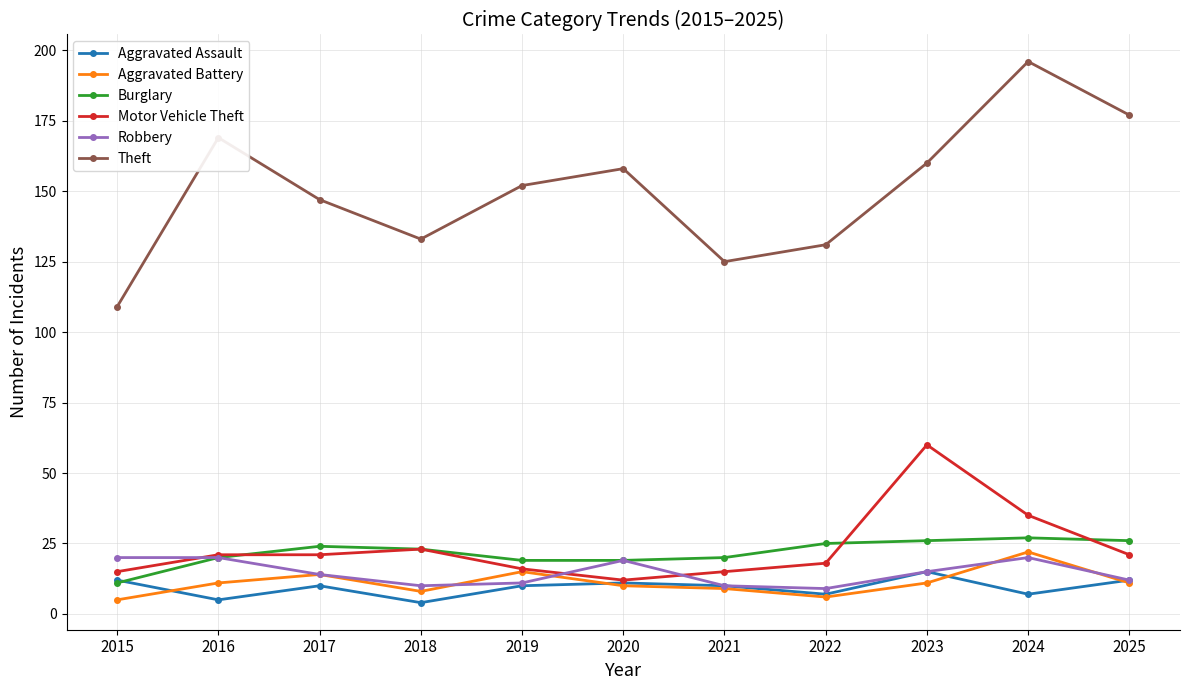

At which label does Theft reach its peak?

2024